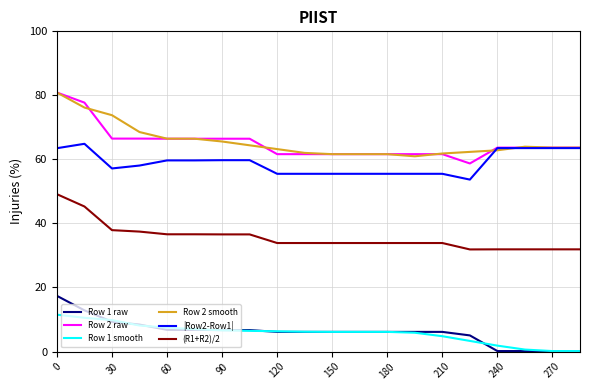

What is the highest value of the Row 2 raw series?

80.9